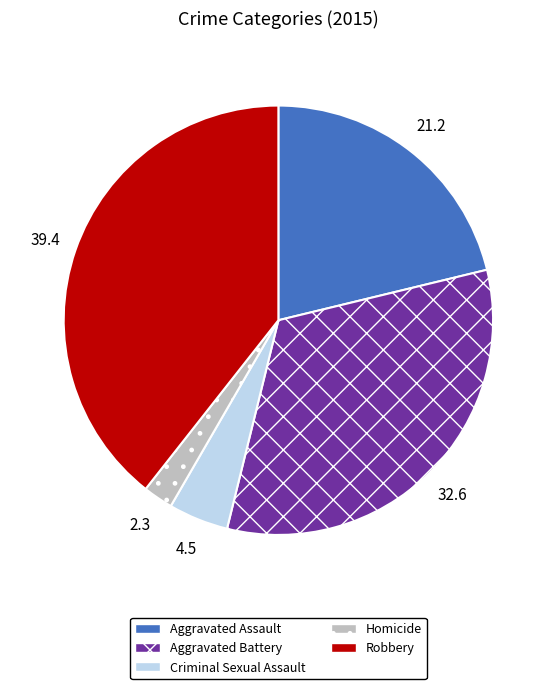

What is the ratio of the value at Criminal Sexual Assault to the value at Homicide?

2.0